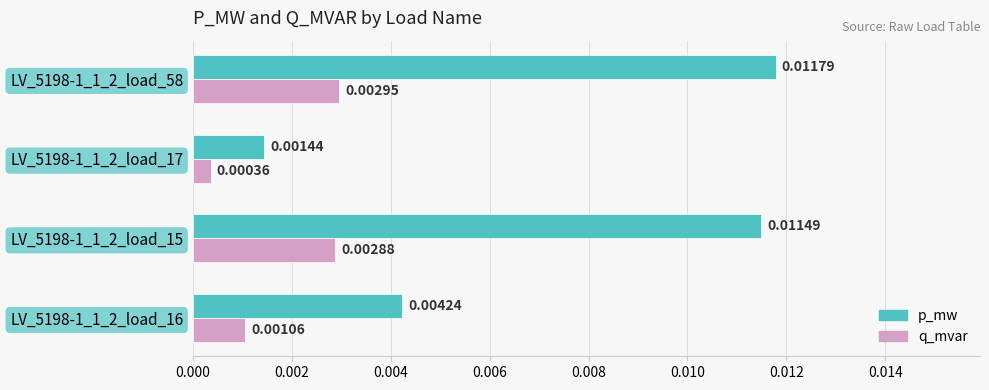

List the series in order of their peak value, lowest first.

q_mvar, p_mw